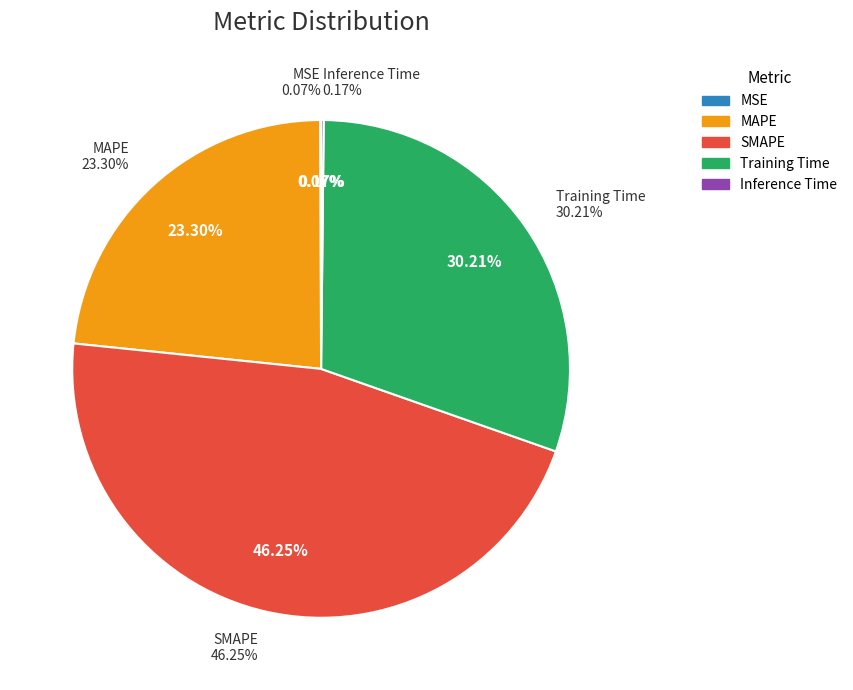

True or false: MSE accounts for 15% of the total.

False